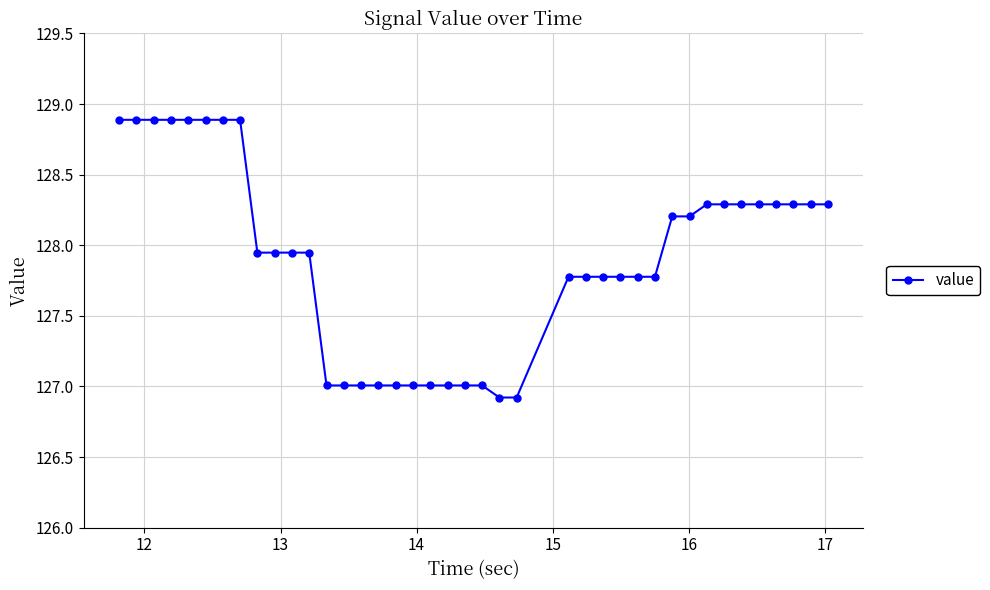

What is the sum of all values?

5116.2